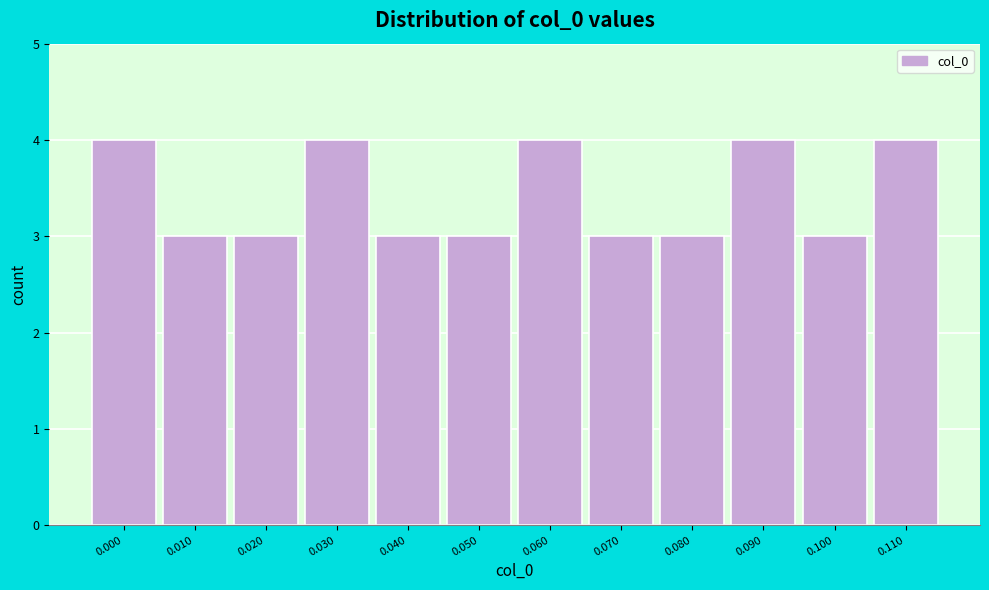

Reading right to left, list all the values displayed in this chart.

0.110=4	0.100=3	0.090=4	0.080=3	0.070=3	0.060=4	0.050=3	0.040=3	0.030=4	0.020=3	0.010=3	0.000=4